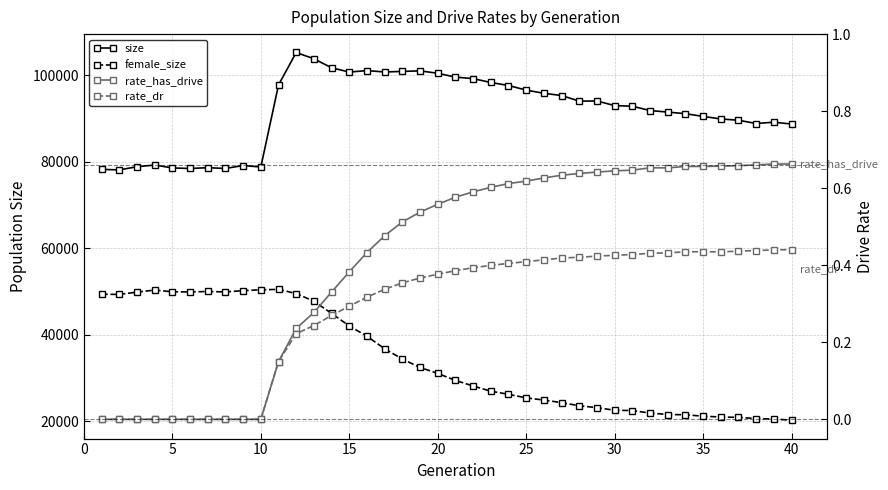

True or false: female_size has a value of 49868.0 at 5.

True